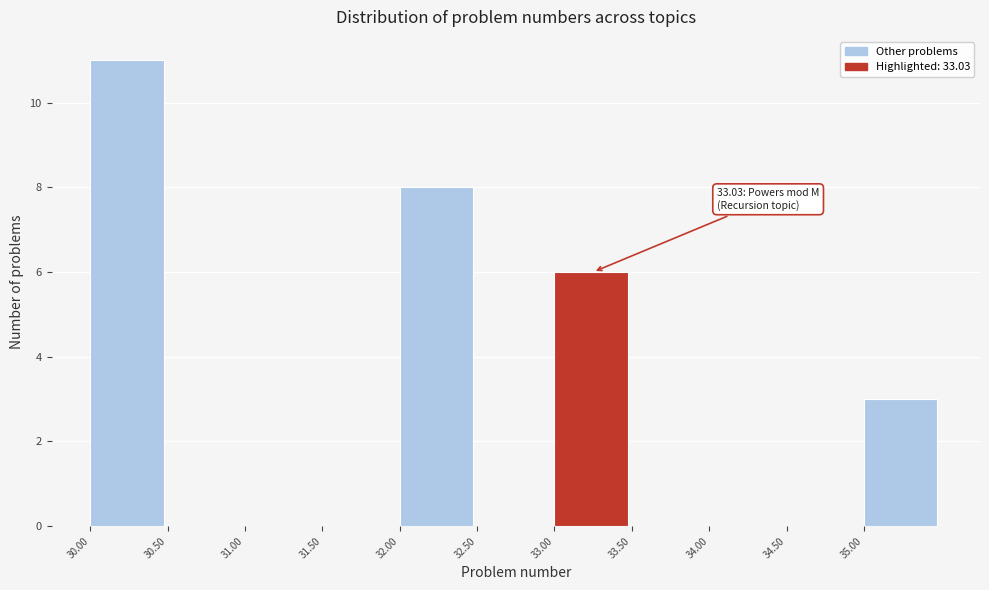

Which range on the x-axis has the tallest bar?

30.0 to 30.5